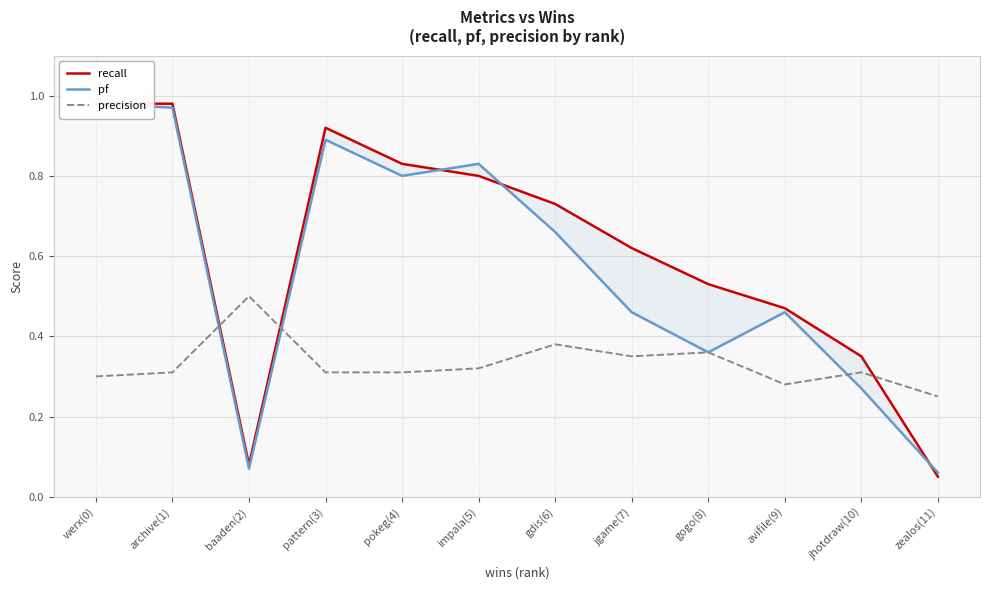

Reading left to right, what are all the values shown in this chart?

recall: 1.0	1.0	0.1	0.9	0.8	0.8	0.7	0.6	0.5	0.5	0.3	0.1
pf: 1.0	1.0	0.1	0.9	0.8	0.8	0.7	0.5	0.4	0.5	0.3	0.1
precision: 0.3	0.3	0.5	0.3	0.3	0.3	0.4	0.3	0.4	0.3	0.3	0.2